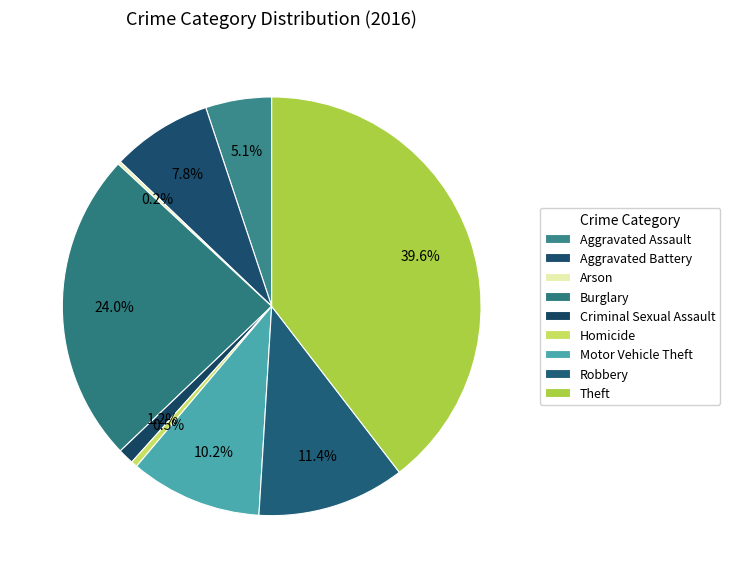

To the nearest percent, what is the average slice percentage?

11%